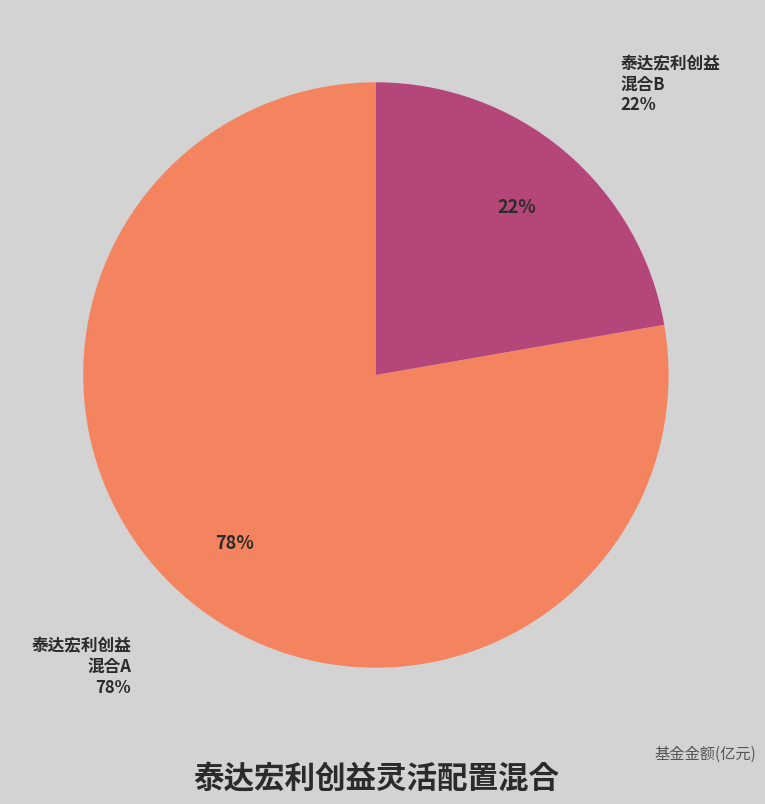

Does any single category account for the majority?

Yes